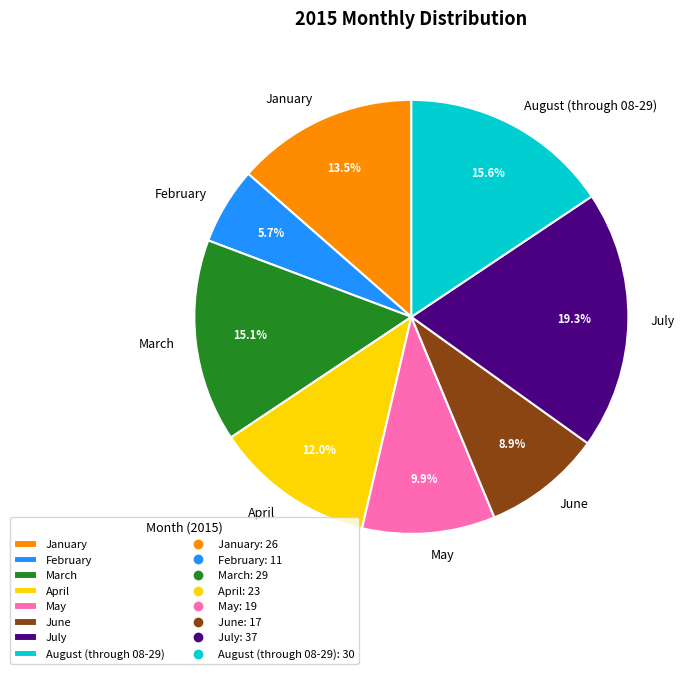

The February slice represents 1% of the pie. True or false?

False